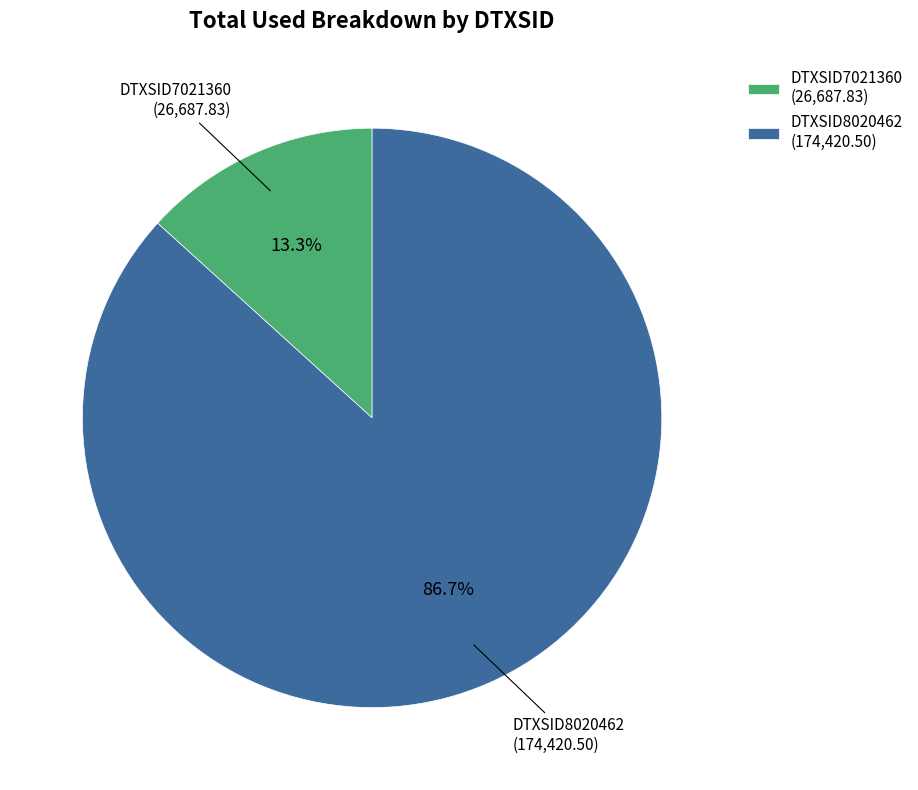

What is the ratio of the value at DTXSID7021360 to the value at DTXSID8020462?

0.2